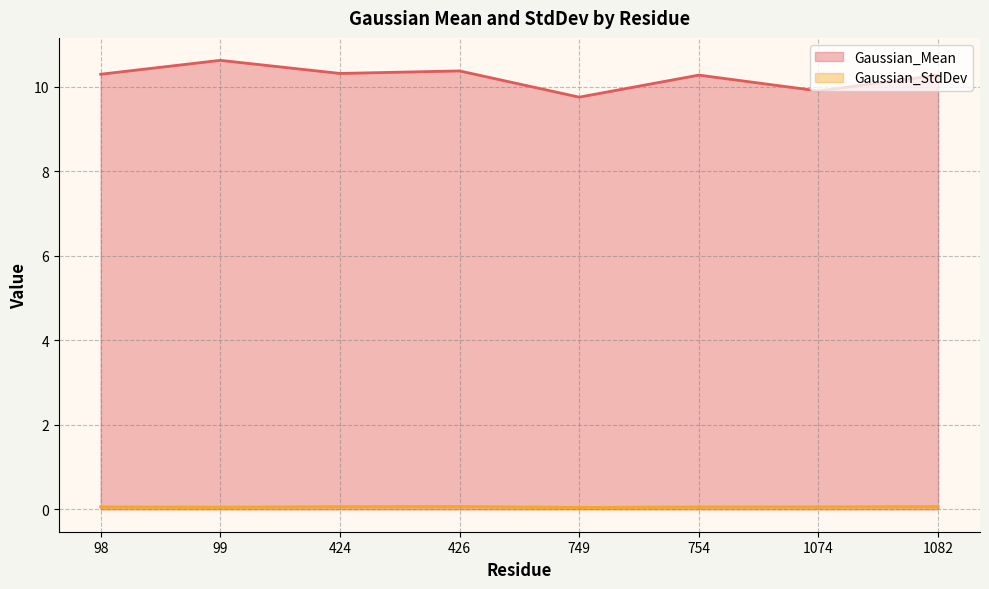

True or false: Gaussian_StdDev (line) and Gaussian_Mean (line) intersect in this chart.

False